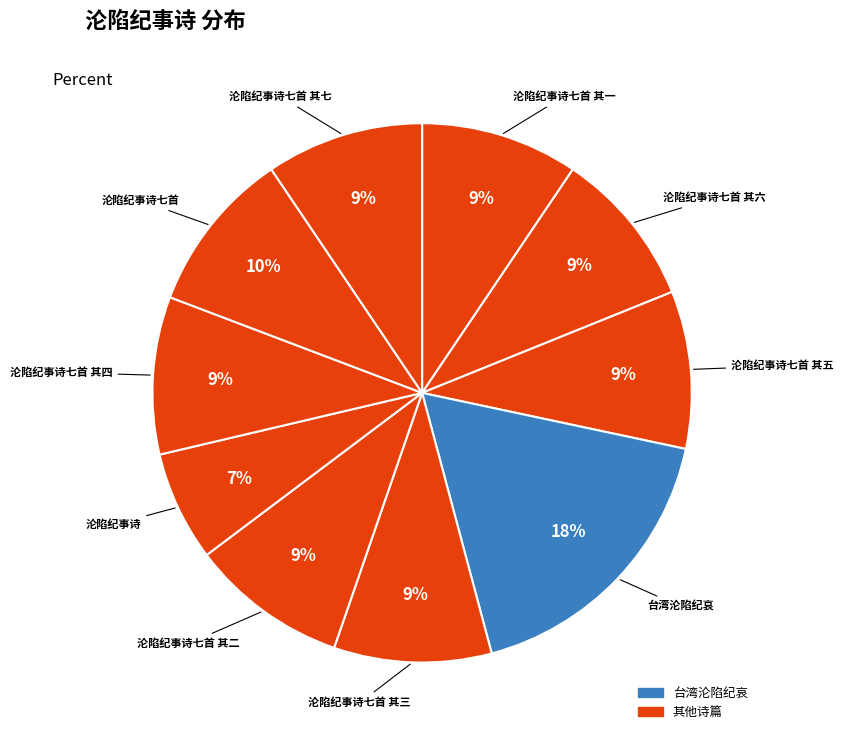

How many slices are in this pie chart?

10